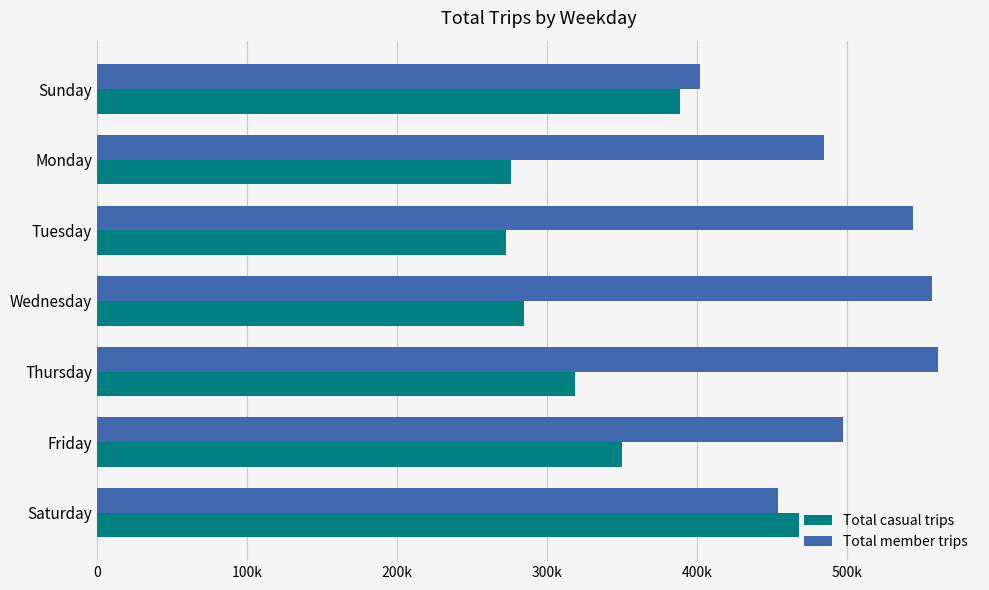

At which label does Total casual trips reach its peak?

Saturday